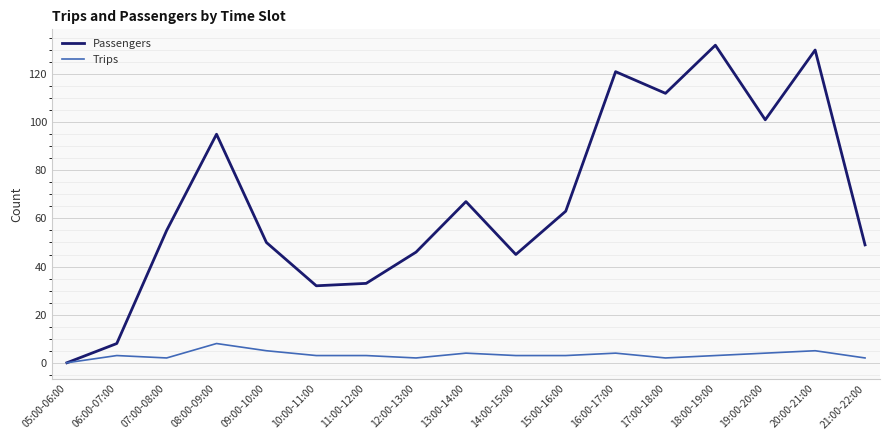

What is the difference between the highest and lowest values at 14:00-15:00?

42